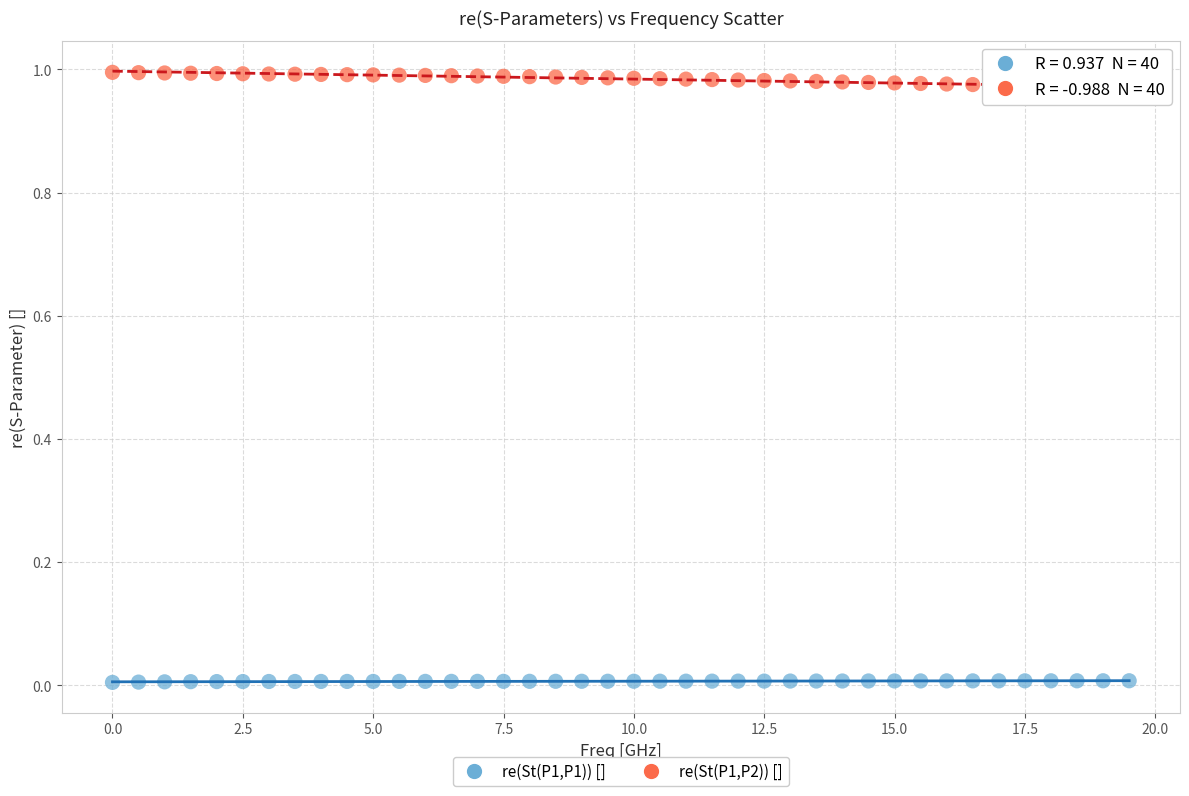

Which series has the largest Y range (max minus min)?

re(St(P1,P2)) []